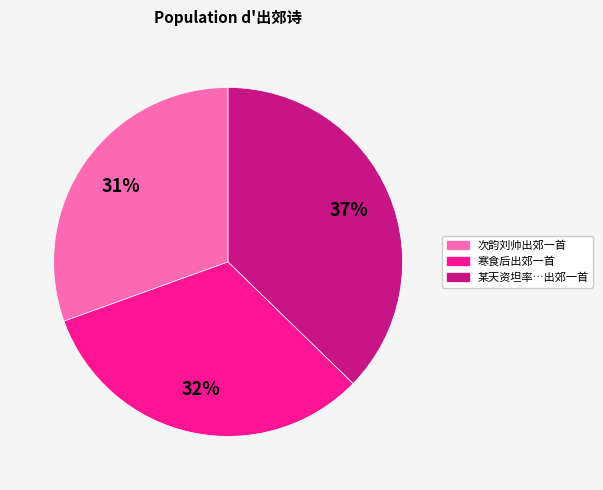

To the nearest percent, what is the average slice percentage?

33%